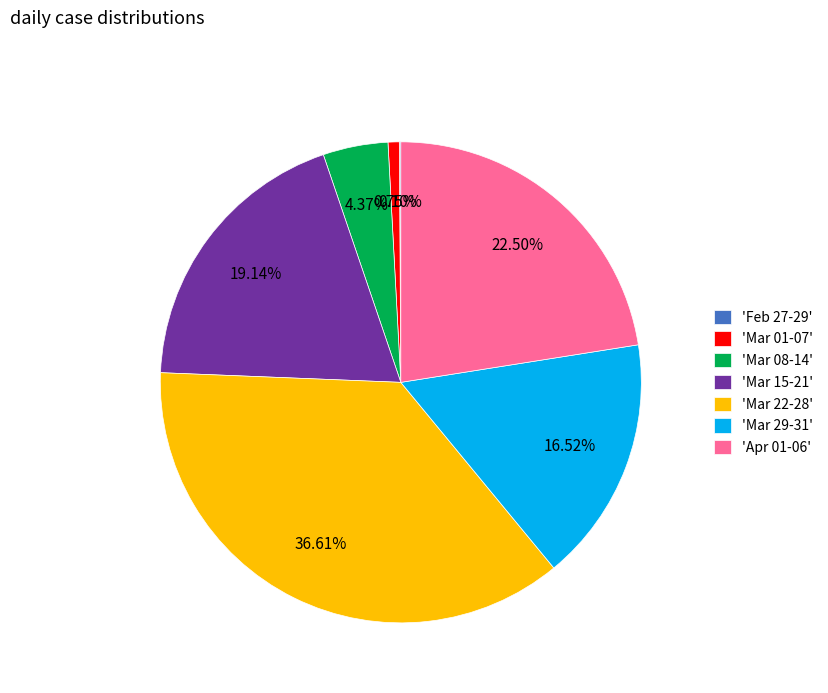

Does any single category account for the majority?

No